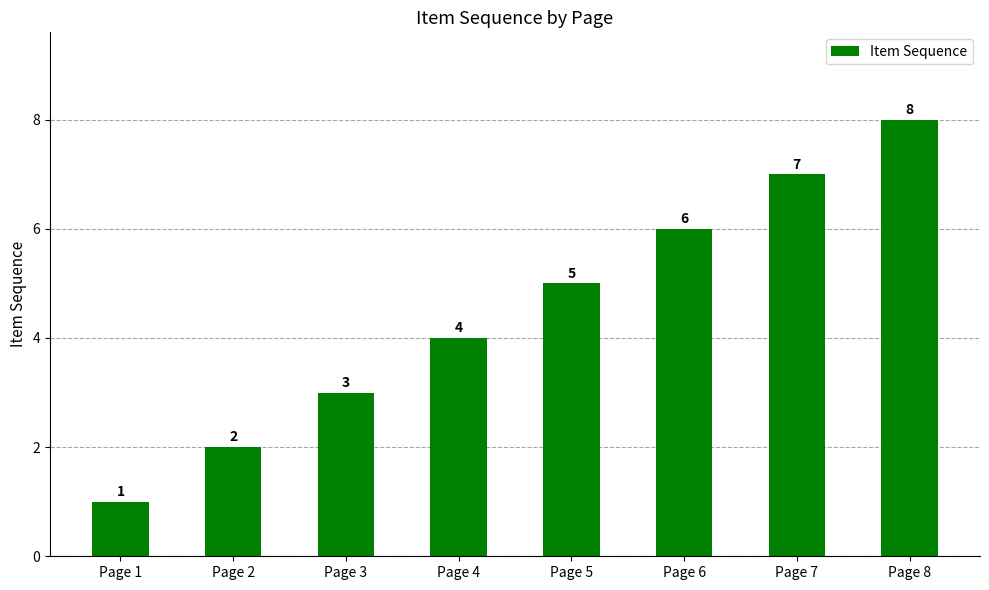

Does the chart contain any negative values?

No